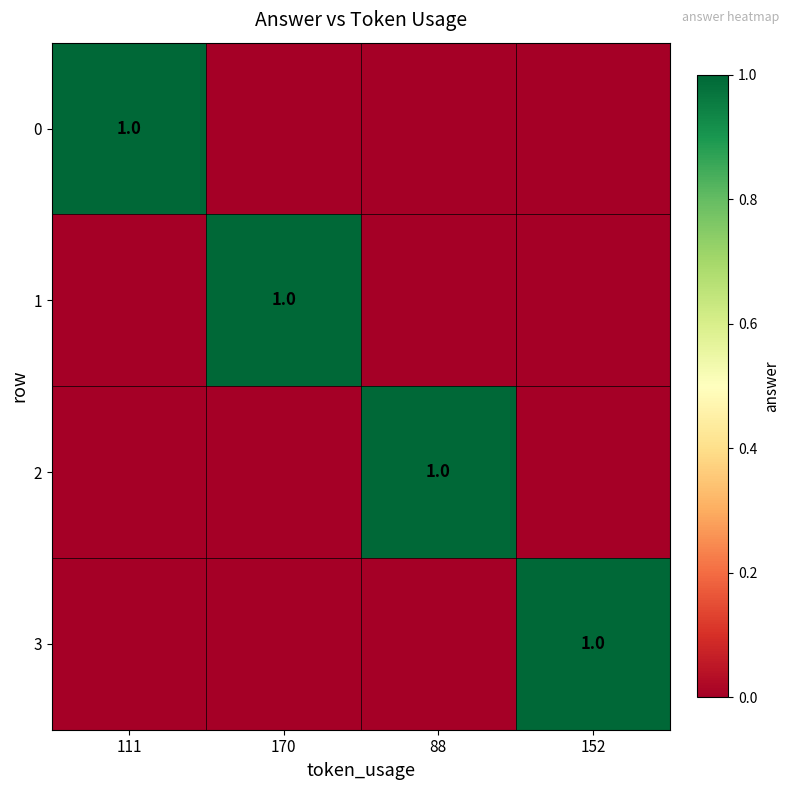

The 1 series shows 0 at 170. True or false?

False